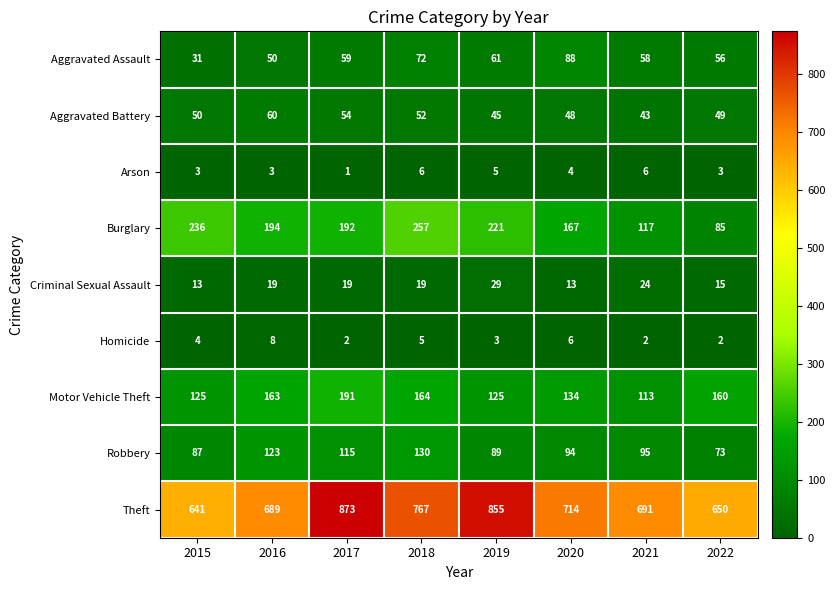

The value of Aggravated Battery at 2019 is 45. True or false?

True